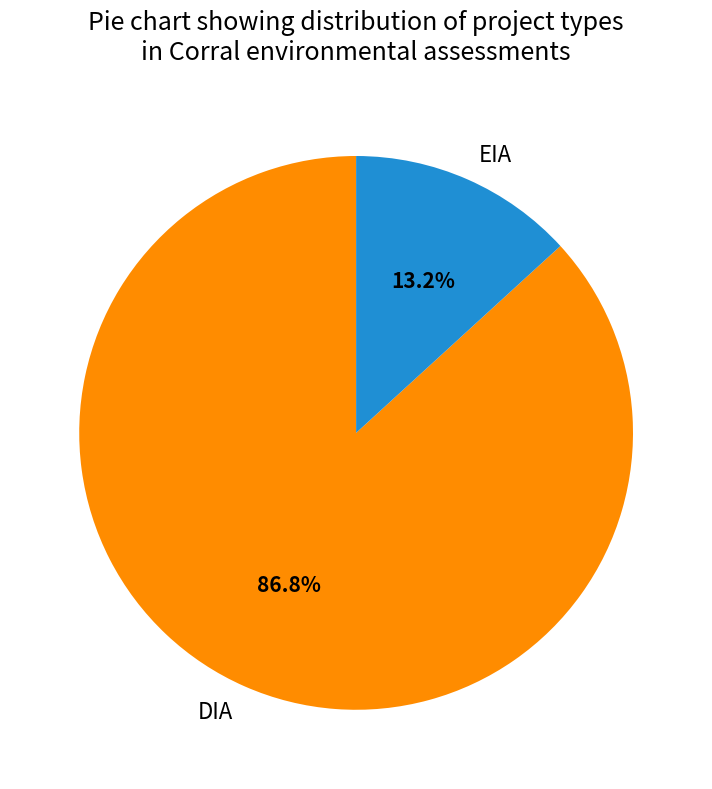

True or false: DIA accounts for 79% of the total.

False